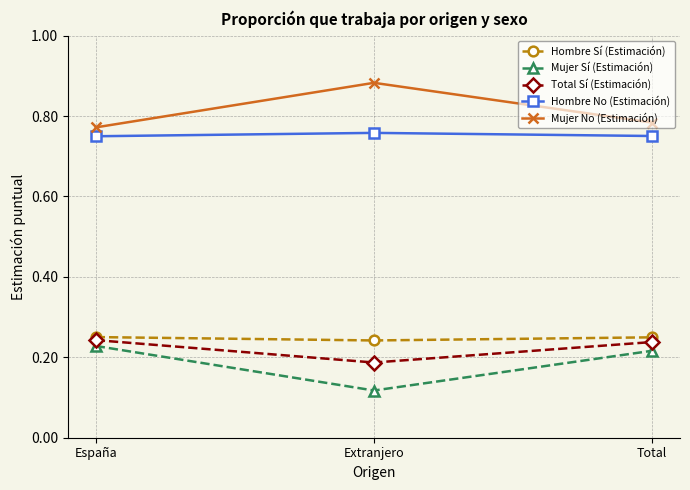

Is the value of Hombre Sí (Estimación) at Extranjero greater than the value of Mujer No (Estimación) at España?

No